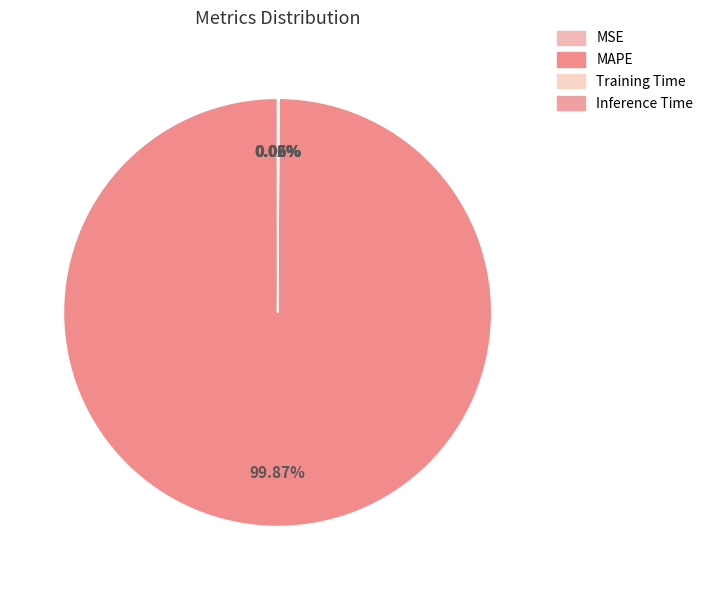

Count the number of slices in the pie.

4